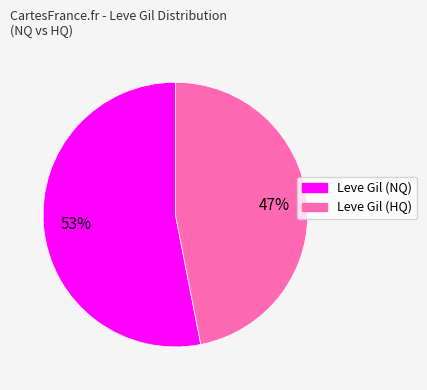

To the nearest percent, what is the average slice percentage?

50%